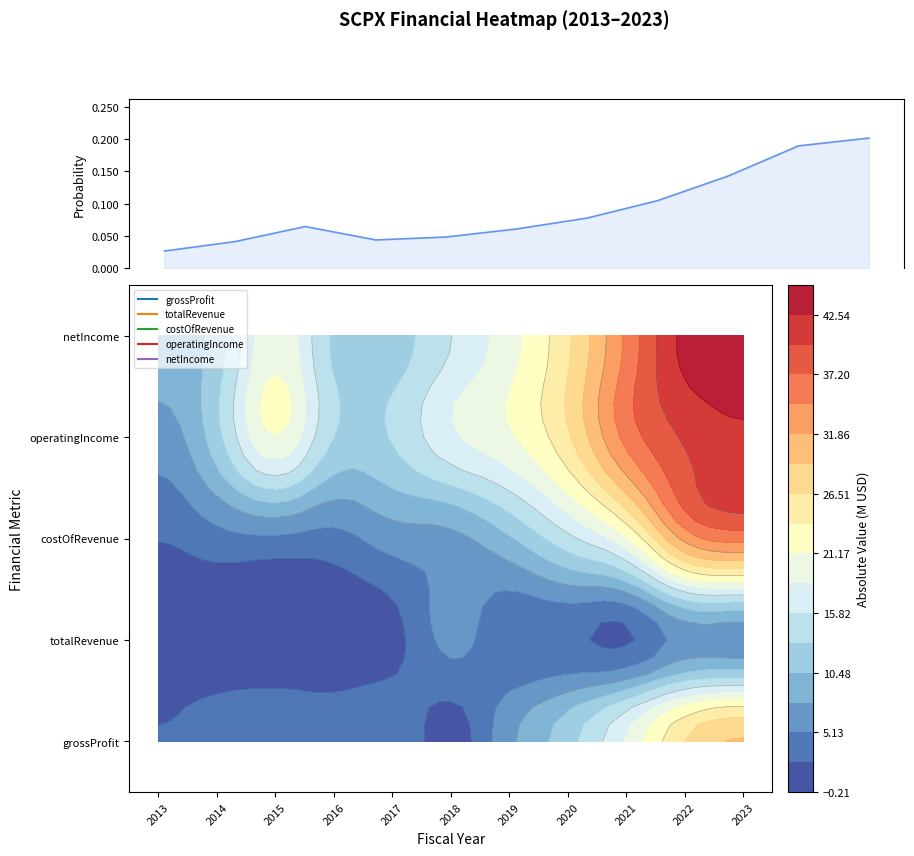

Reading left to right, transcribe all the data shown in this chart.

2013=0.0	2014=0.0	2015=0.1	2016=0.0	2017=0.0	2018=0.1	2019=0.1	2020=0.1	2021=0.1	2022=0.2	2023=0.2